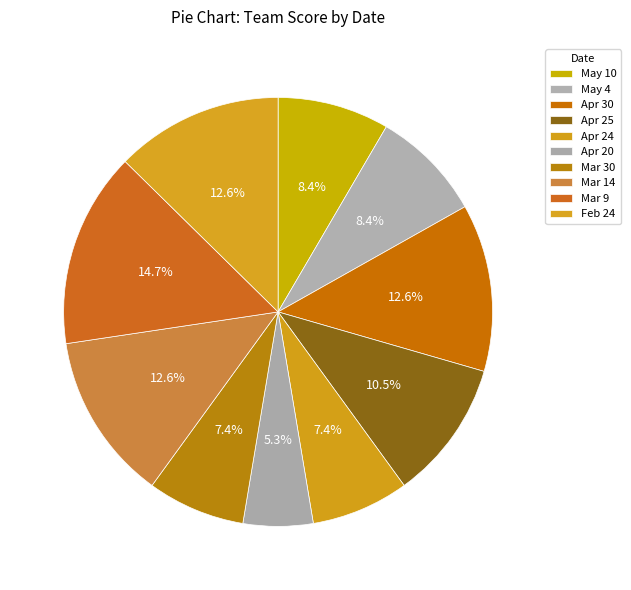

To the nearest percent, what percentage of the pie is Apr 20?

5%